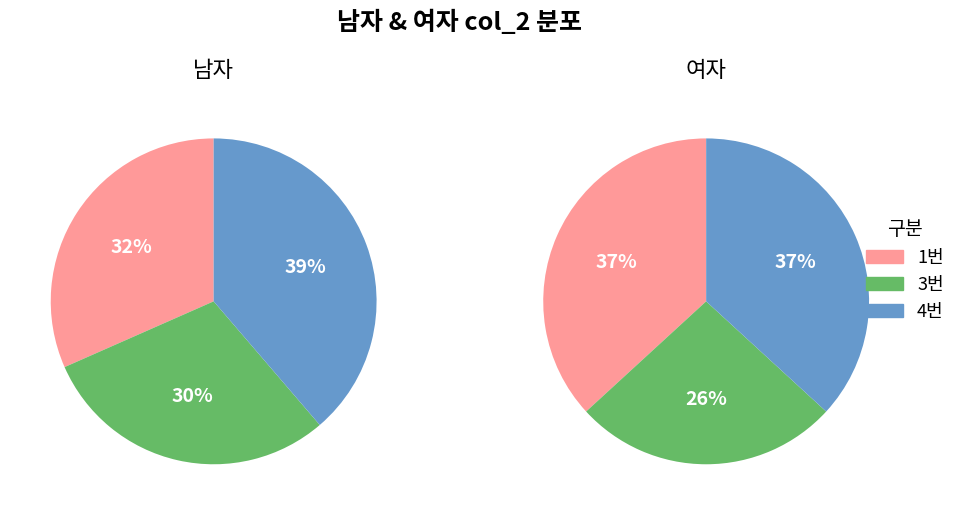

To the nearest percent, what percentage of the pie is 4?

37%